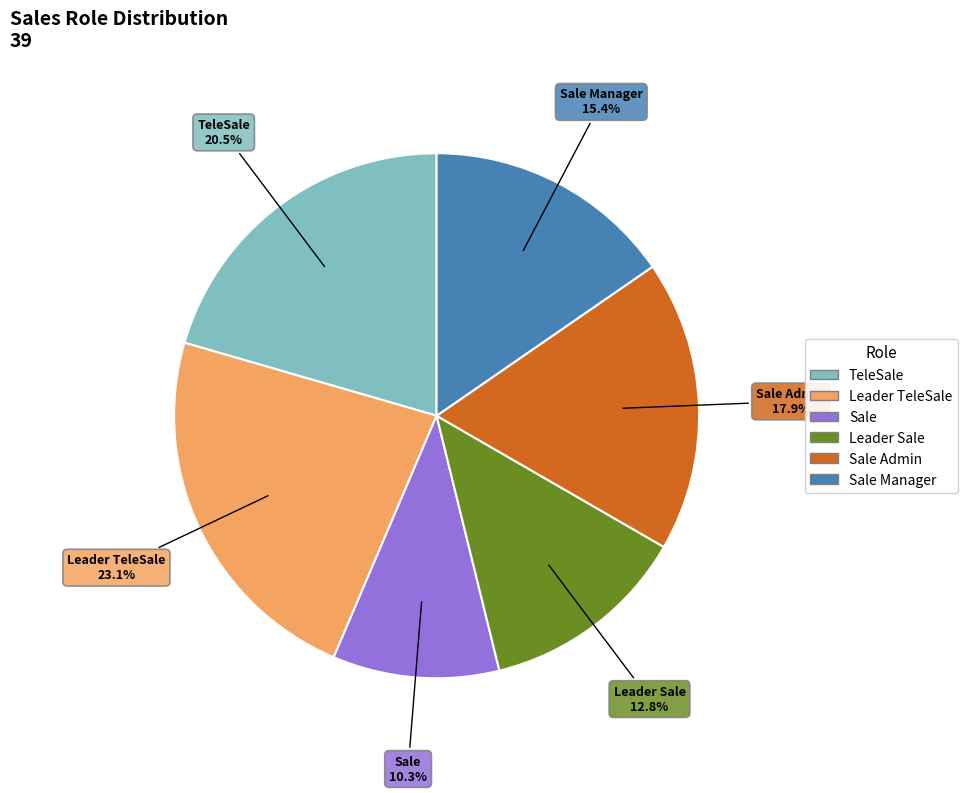

Rank the categories by value from lowest to highest.

Sale, Leader Sale, Sale Manager, Sale Admin, TeleSale, Leader TeleSale